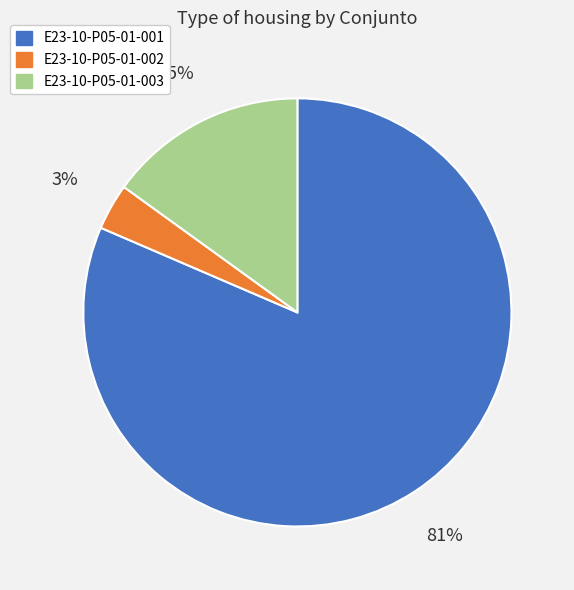

To the nearest percent, what is the combined percentage of E23-10-P05-01-003 and E23-10-P05-01-001?

97%